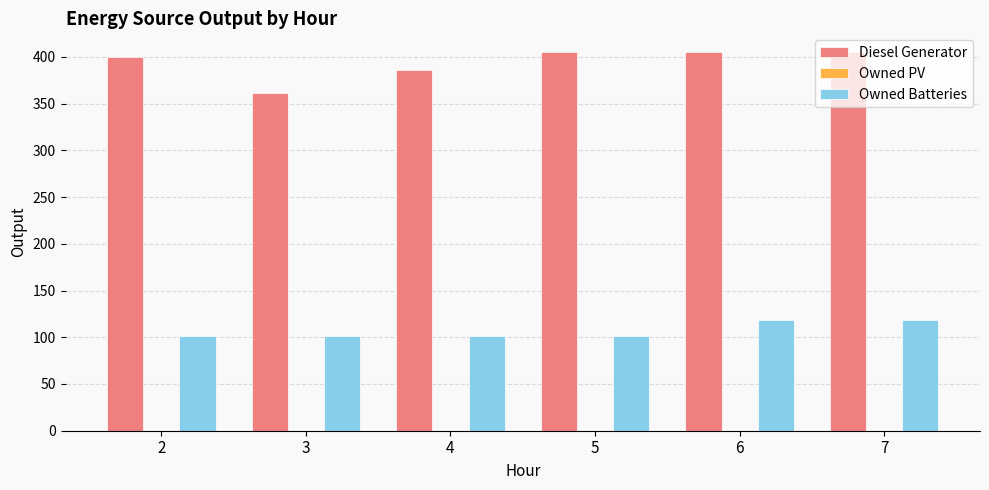

List the series in order of their overall mean, lowest first.

Owned Batteries, Diesel Generator